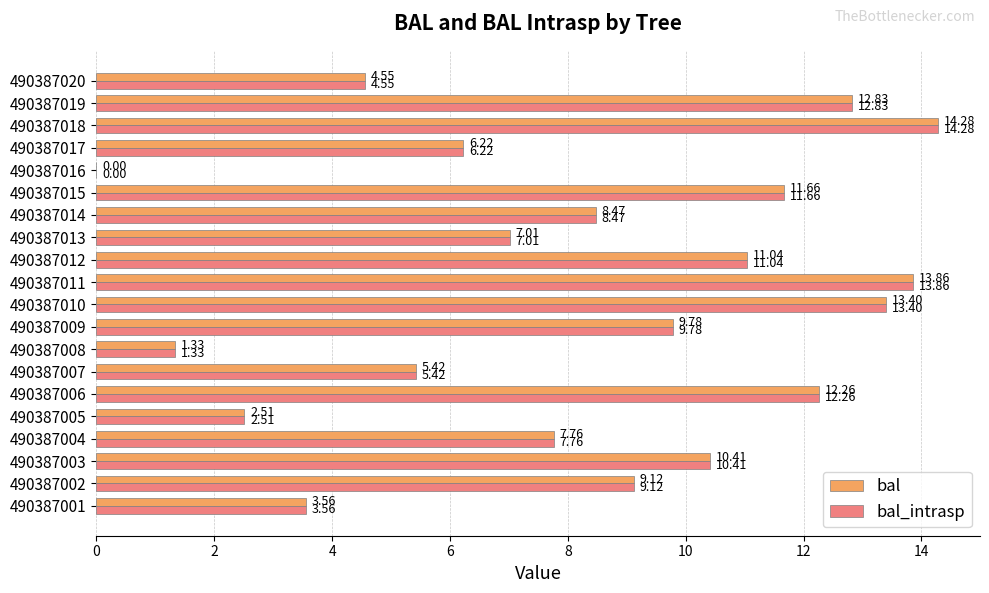

At which category is the sum across all series the highest?

490387018